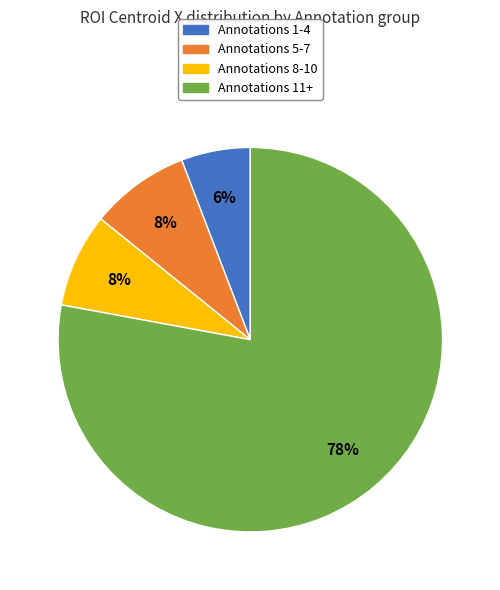

Is there any slice that represents more than half of the pie?

Yes